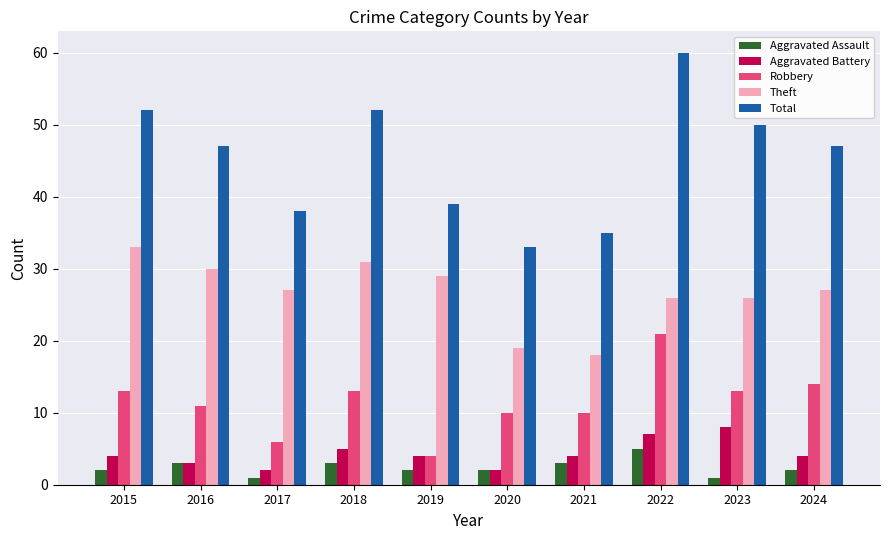

What are all the series names shown in the legend?

Aggravated Assault, Aggravated Battery, Robbery, Theft, Total